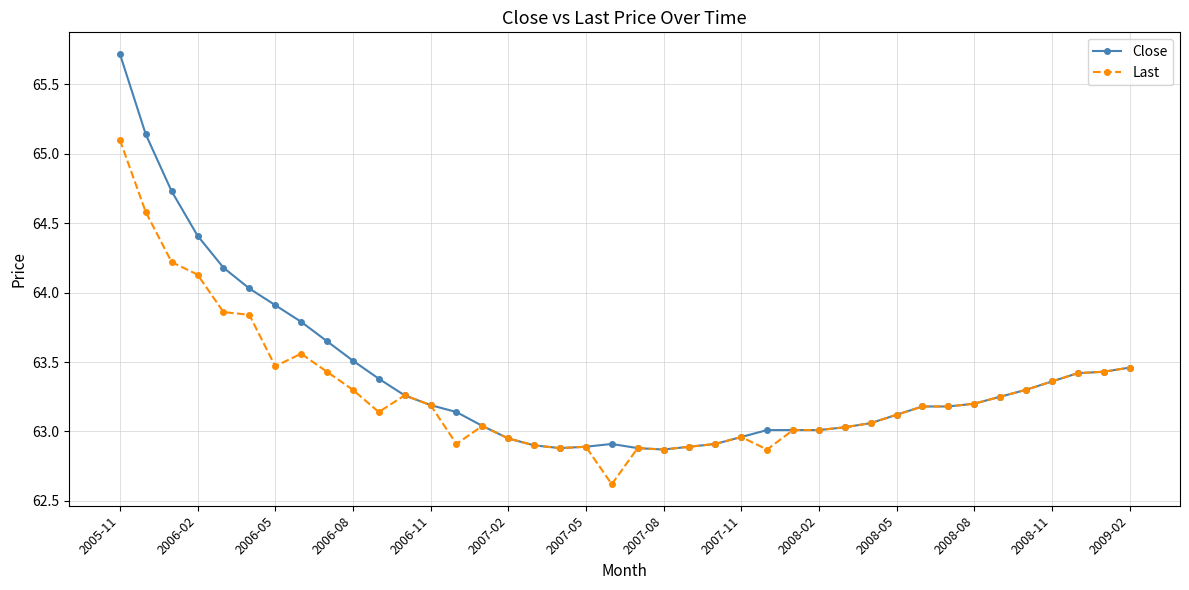

Rank the series by their maximum value, from lowest to highest.

Last, Close